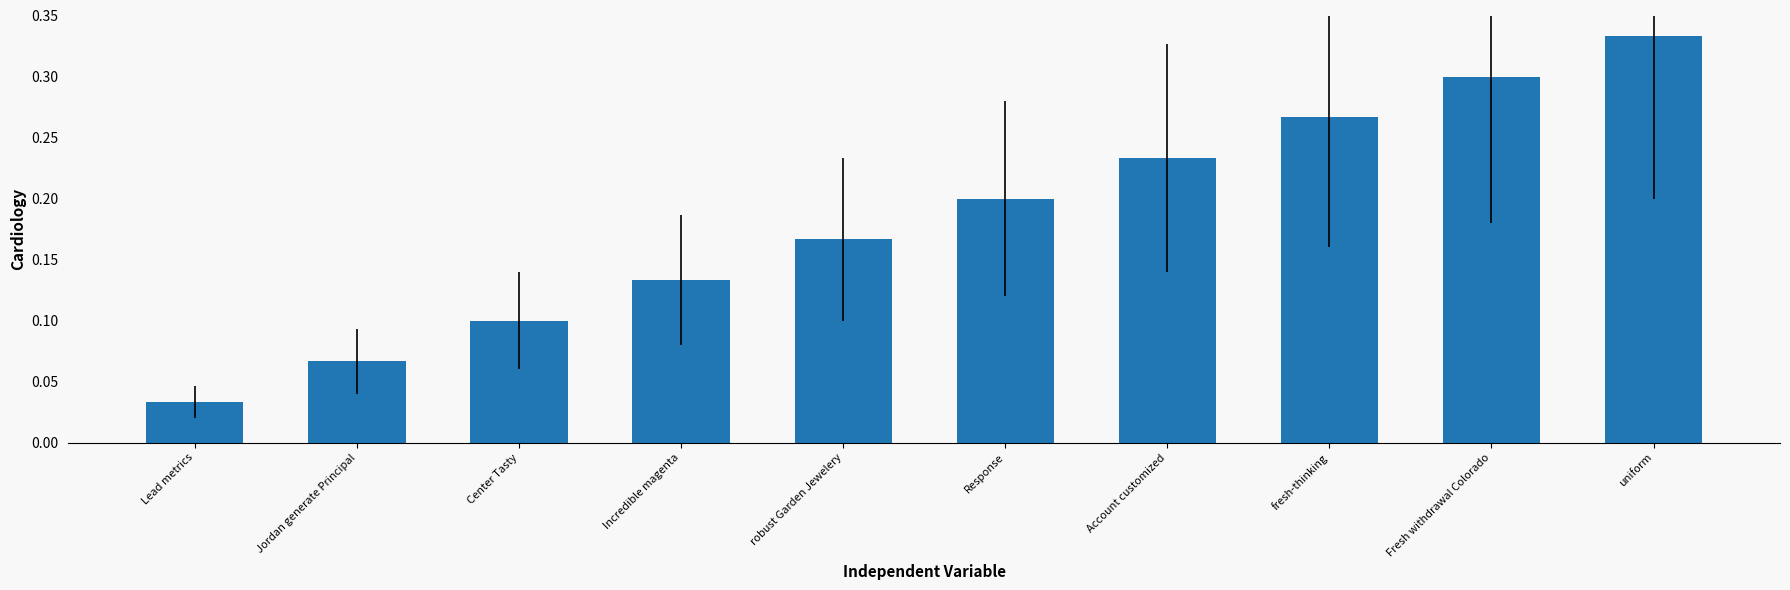

Is it true that the value at Account customized is 0.3?

False